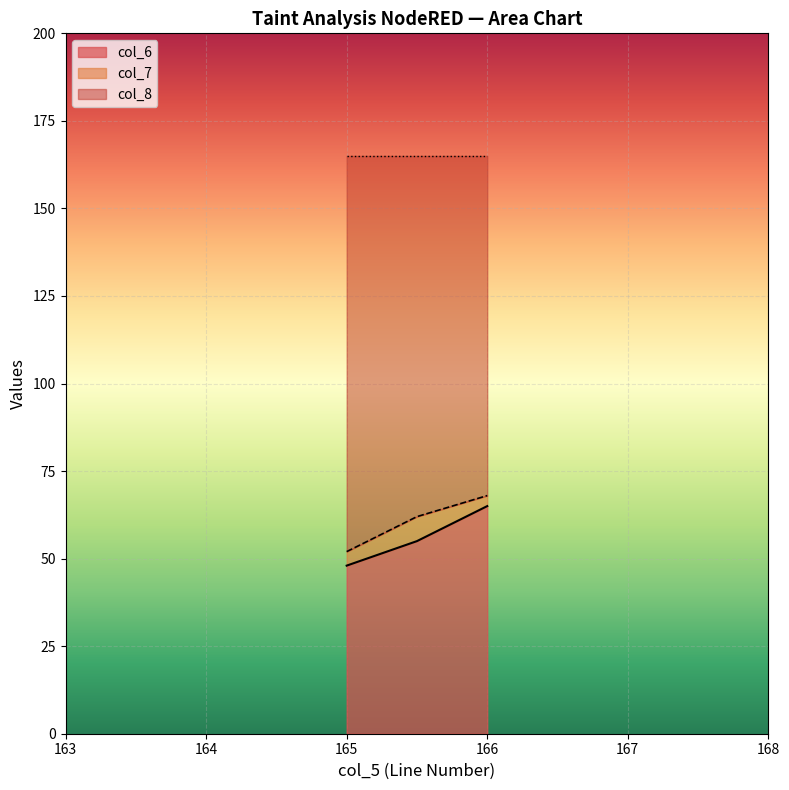

At which label is col_6 closest to 56?

165